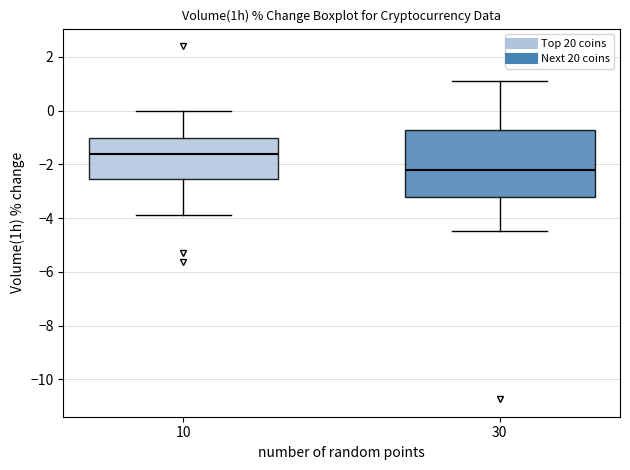

Comparing the boxes themselves (not the whiskers), which one is the tallest?

30